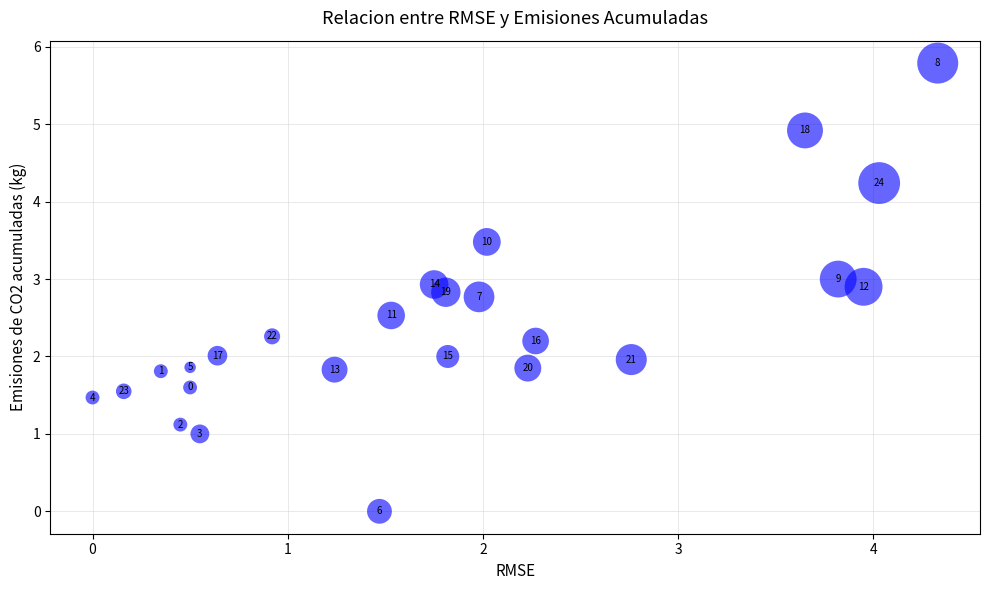

What is the range of Y values (max minus min)?

5.8